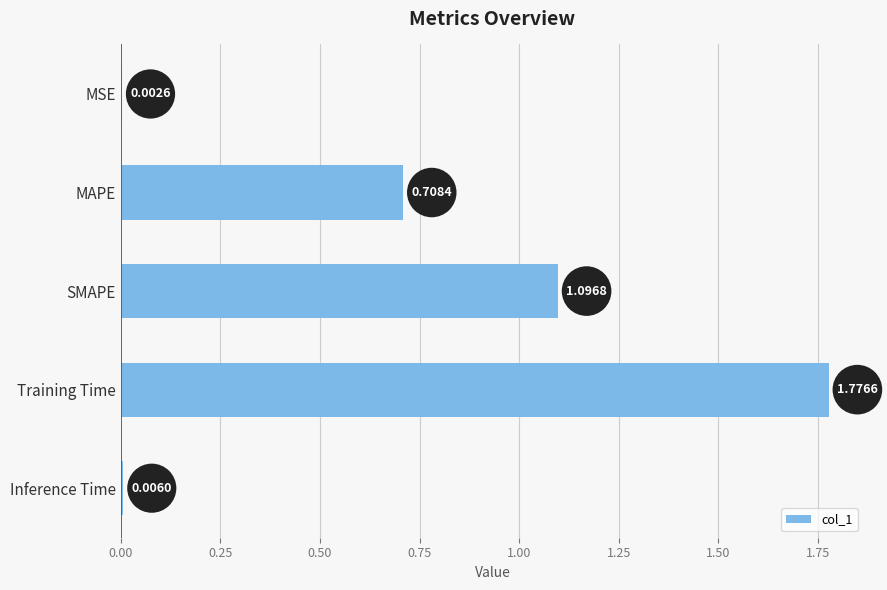

Which has a higher value, SMAPE or MAPE?

SMAPE